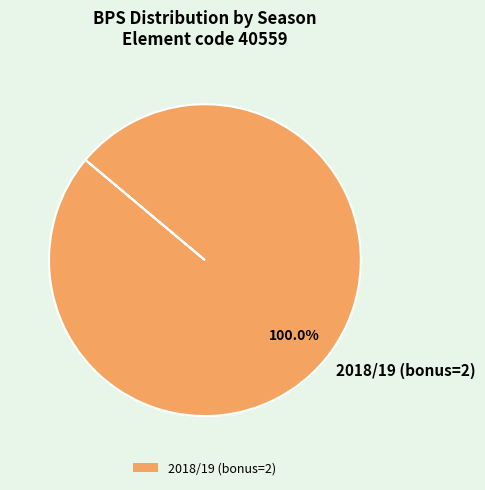

What percentage is the 2018/19 (bonus=2) slice, to the nearest percent?

100%